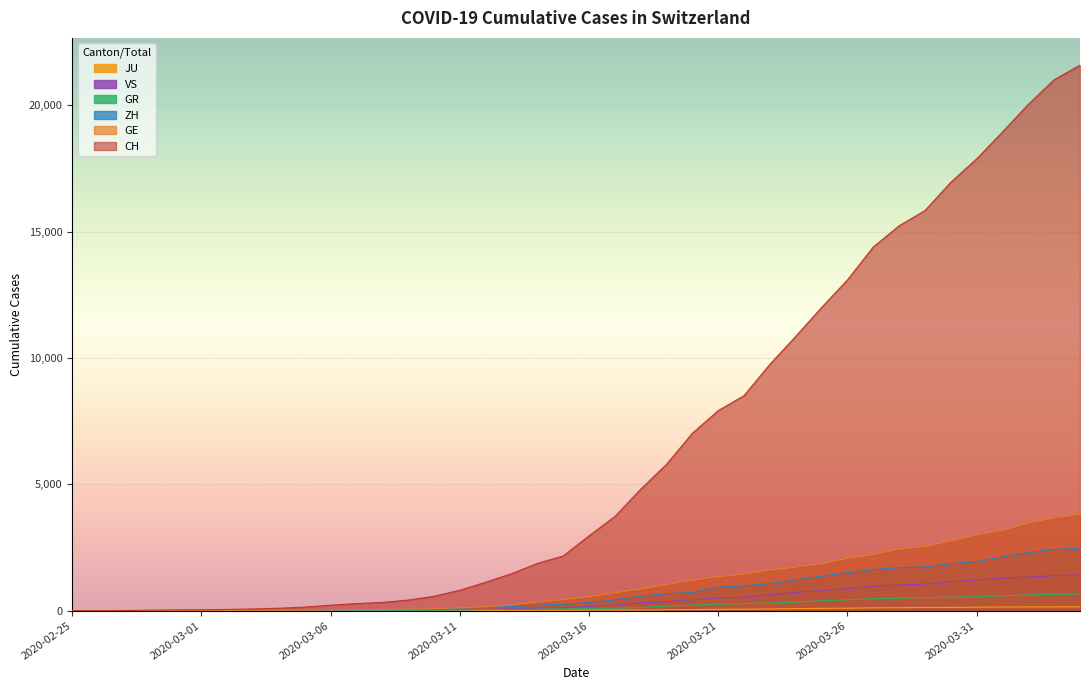

Reading right to left, list all the values displayed in this chart.

CH: 21593	21017	20040	18946	17882	16957	15837	15235	14394	13091	12000	10858	9752	8512	7918	7022	5794	4807	3727	2959	2165	1870	1463	1125	807	570	419	327	280	219	142	97	69	50	36	30	20	8	4	0
GE: 3816	3678	3469	3180	3003	2761	2547	2436	2231	2073	1870	1729	1611	1453	1350	1212	1041	863	710	556	435	351	227	155	114	80	60	45	43	30	20	16	14	11	10	9	5	1	1	0
ZH: 2461	2428	2300	2136	1947	1859	1733	1701	1627	1500	1368	1221	1073	984	925	711	679	568	429	326	250	218	163	140	101	62	49	40	34	29	23	15	13	10	7	6	2	2	0	0
GR: 657	649	622	592	547	535	519	495	474	433	393	343	300	284	258	226	182	128	101	84	71	56	53	43	31	22	18	18	17	16	14	12	9	9	6	6	6	2	2	0
JU: 154	149	149	145	140	128	127	119	114	100	92	82	69	61	54	44	36	32	29	25	19	18	17	12	7	7	7	5	5	4	4	2	2	1	1	1	1	1	0	0
VS: 1418	1385	1334	1282	1211	1144	1055	1017	968	874	793	728	628	535	498	436	349	312	225	172	115	98	76	53	30	22	17	12	7	6	5	4	3	3	2	1	1	0	0	0